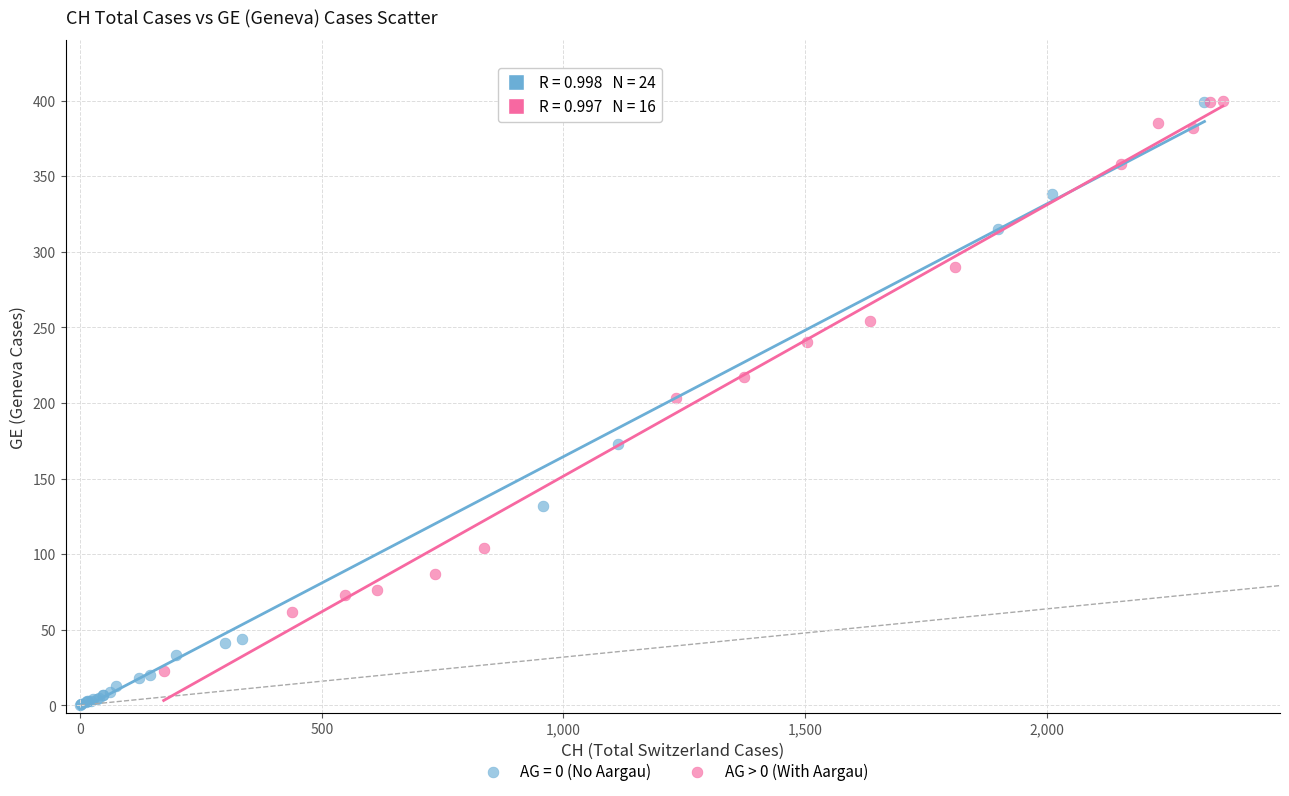

Which series has the largest Y range (max minus min)?

AG = 0 (No Aargau)